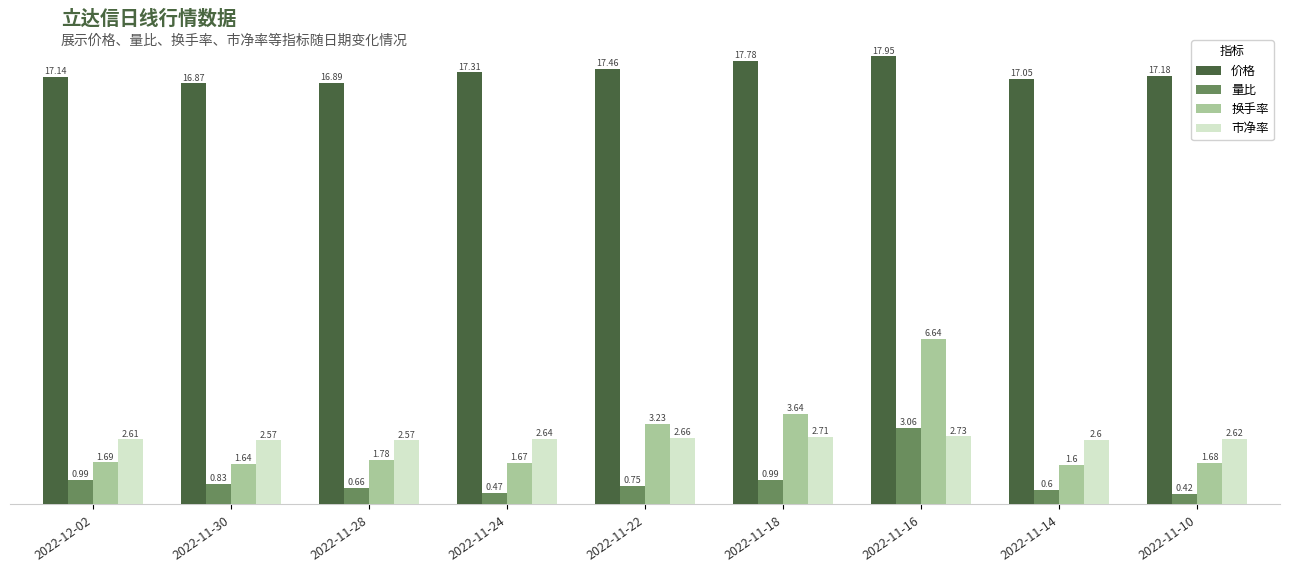

How many bars are there in total?

36